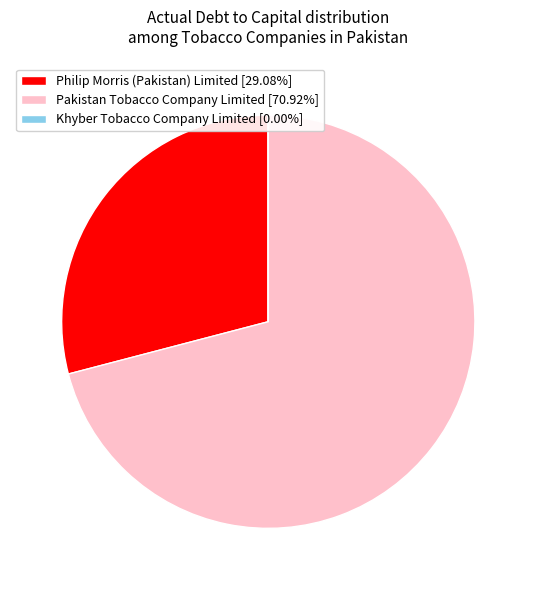

Is the sum of Pakistan Tobacco Company Limited [70.92%] and Philip Morris (Pakistan) Limited [29.08%] greater than half?

Yes